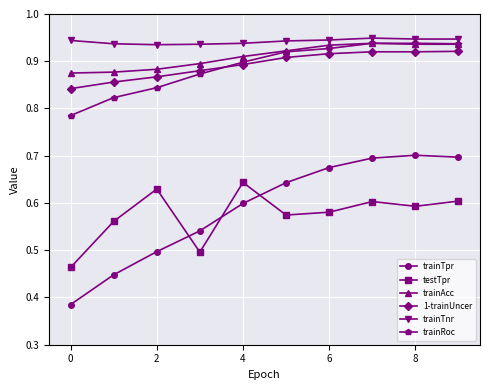

How many testTpr values are between 0 and 1?

10